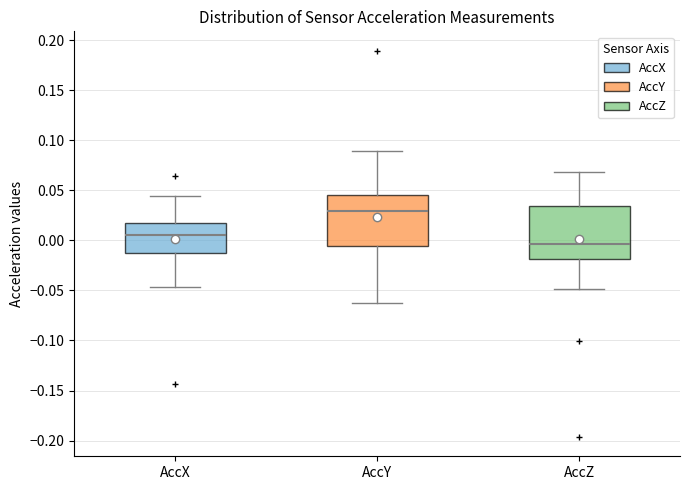

Reading left to right, read every box against the y-axis: the position of its median line, the range the box covers, and the ends of its whiskers. The values are not printed on the chart, so give them approximately, as read against the axis.

AccX: median 0.005, box -0.010 to 0.015, whiskers -0.045 to 0.045
AccY: median 0.030, box -0.005 to 0.045, whiskers -0.065 to 0.090
AccZ: median -0.005, box -0.020 to 0.035, whiskers -0.050 to 0.070